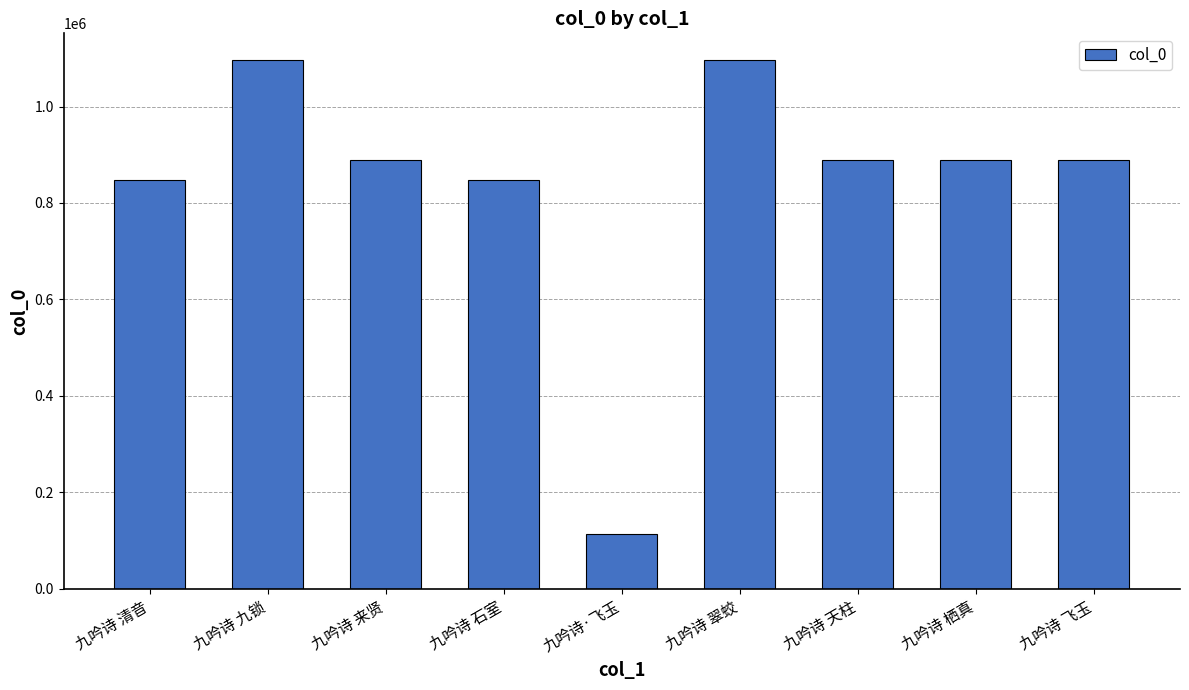

What is the average value?

840195